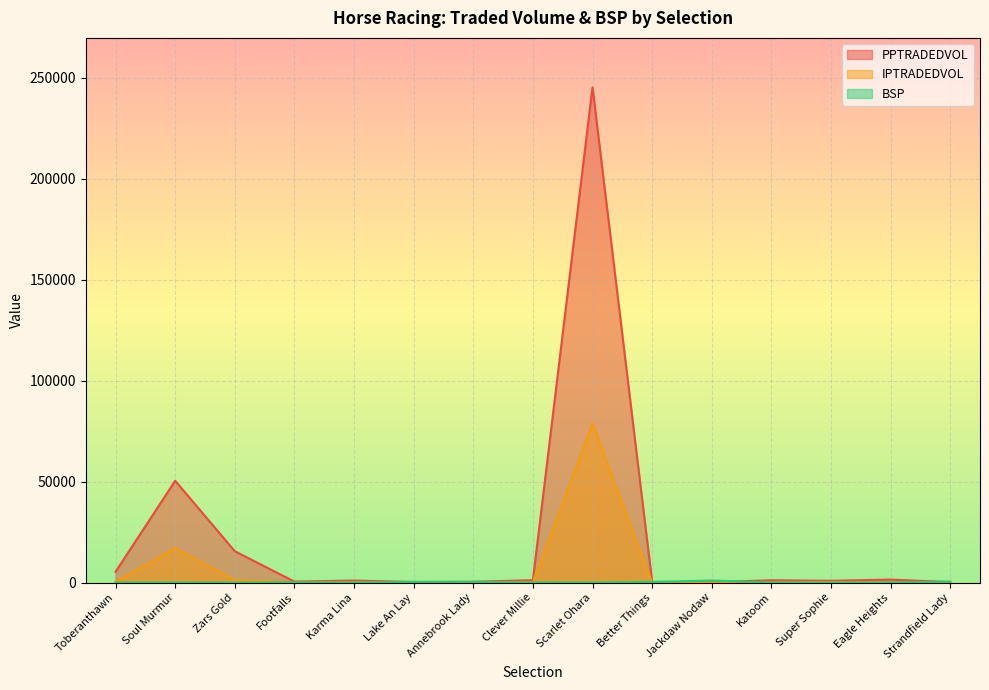

The value of IPTRADEDVOL at Katoom is 92.1. True or false?

True